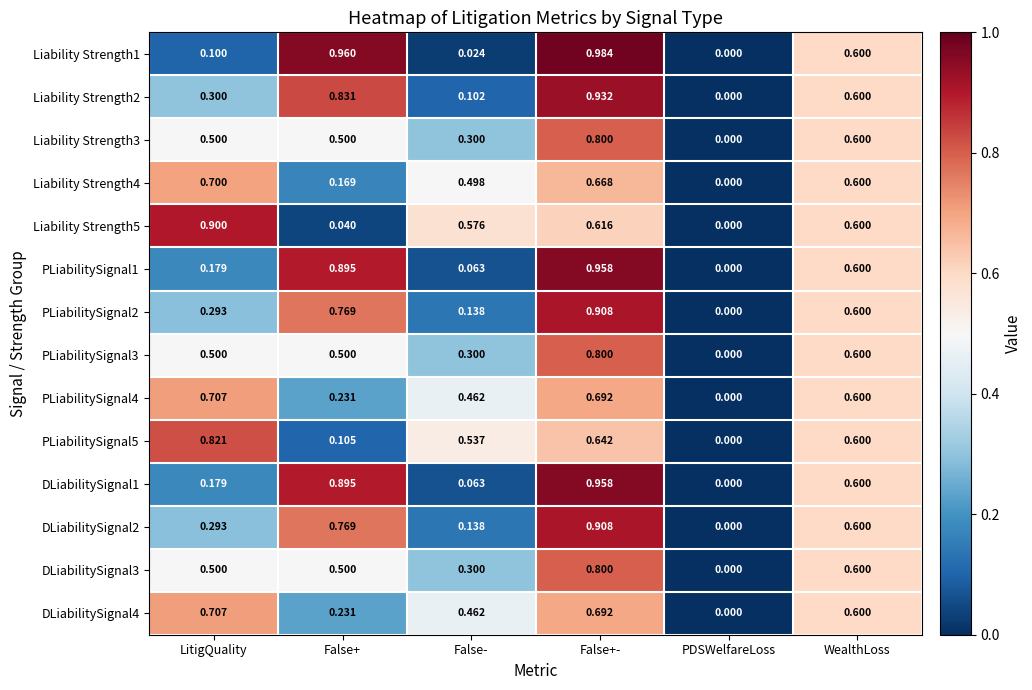

List the labels in order of PLiabilitySignal1 value, smallest first.

PDSWelfareLoss, False-, LitigQuality, WealthLoss, False+, False+-